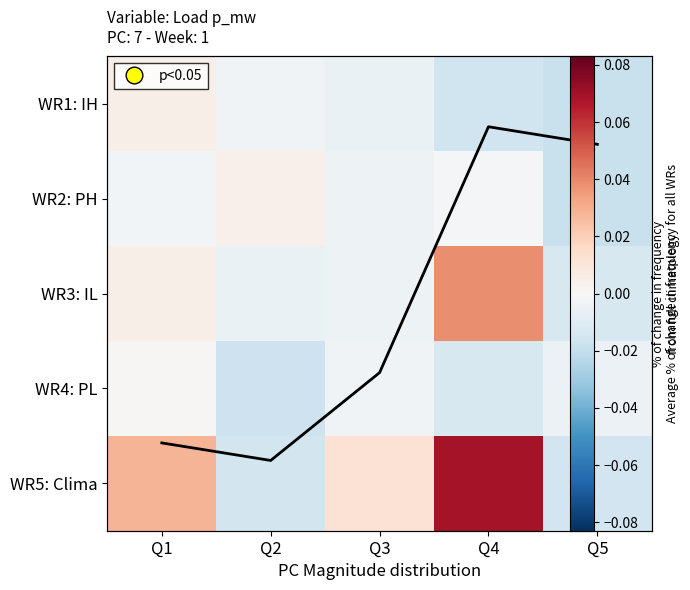

What is the difference between the maximum and second lowest values in the WR5: Clima series?

0.1